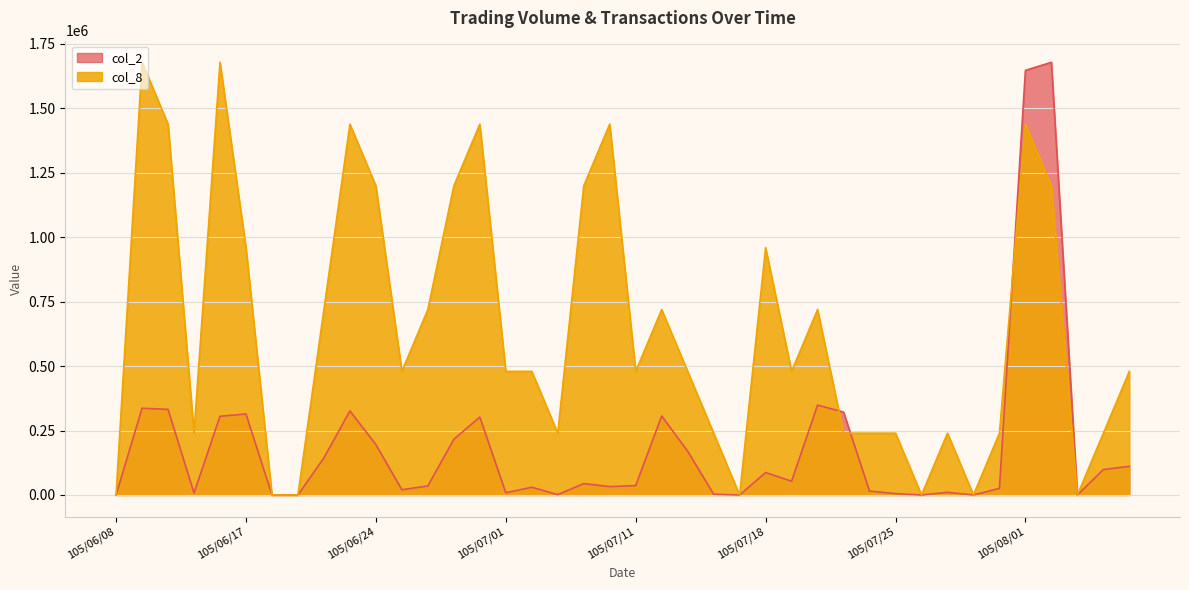

Is the value of col_8 at 105/08/01 greater than the value of col_2 at 105/06/24?

Yes